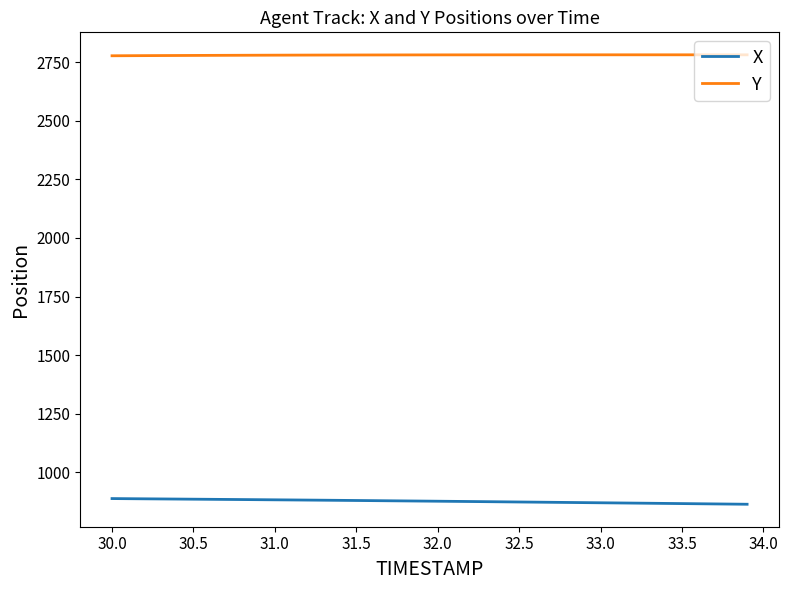

What is the greatest value displayed?

2781.6